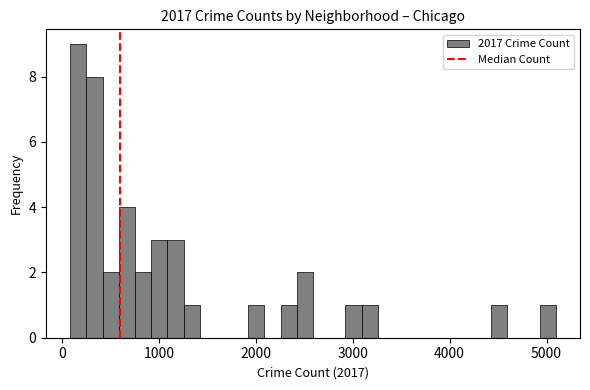

Read against the x-axis, roughly where is the centre of the tallest bar?

200